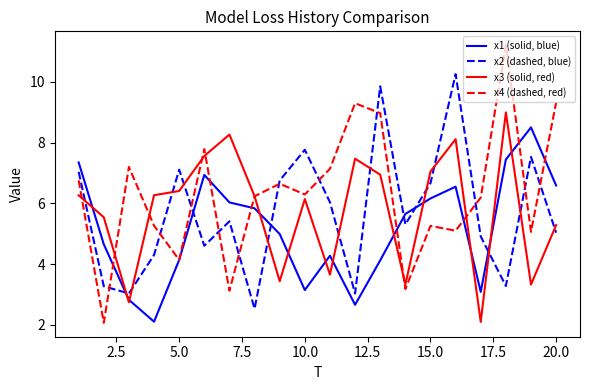

Rank the series by their maximum value, from highest to lowest.

x4 (dashed, red), x2 (dashed, blue), x3 (solid, red), x1 (solid, blue)